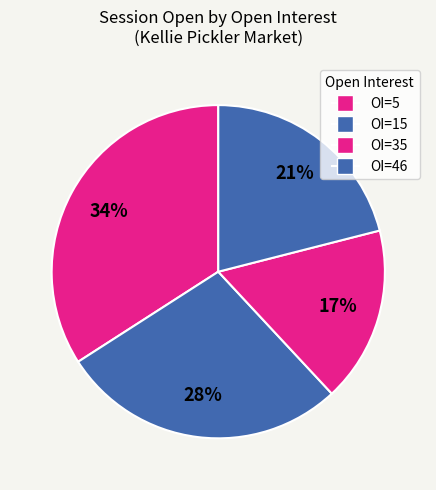

Which category has the smallest portion of the pie?

OI=35